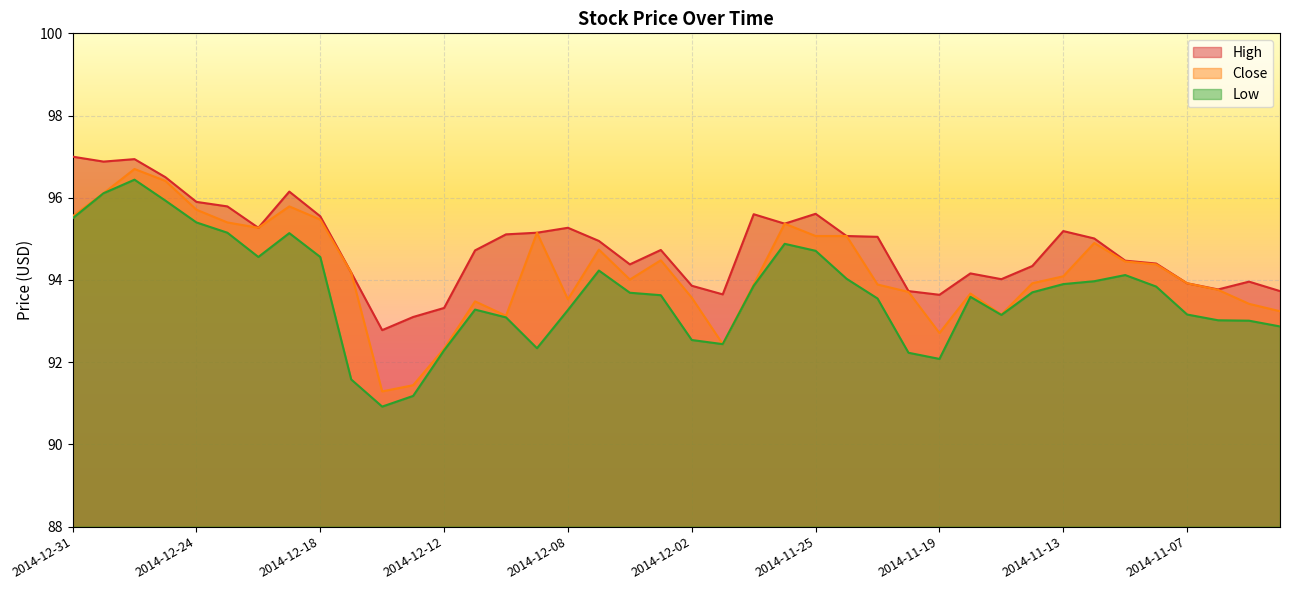

True or false: Low and High intersect in this chart.

False